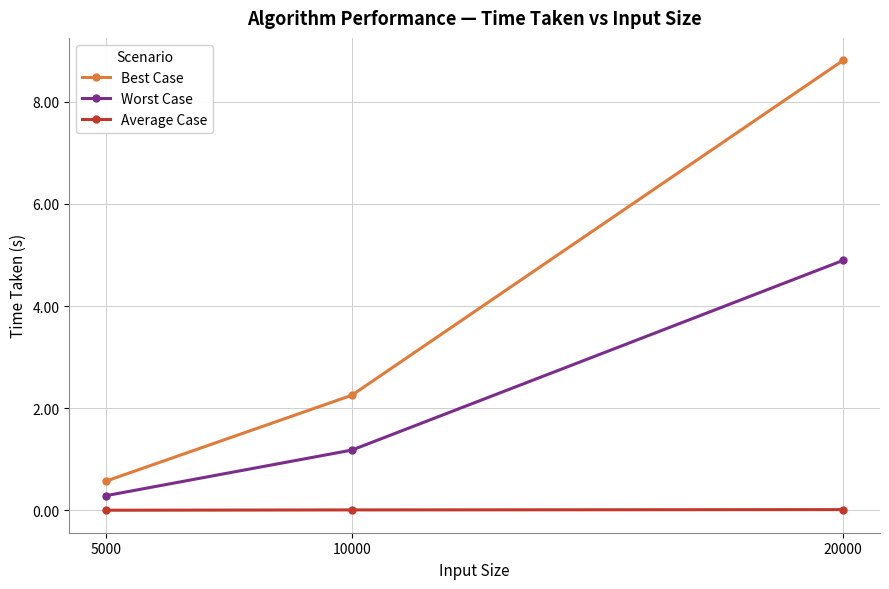

Between 5000 and 20000, which series saw the biggest shift?

Best Case